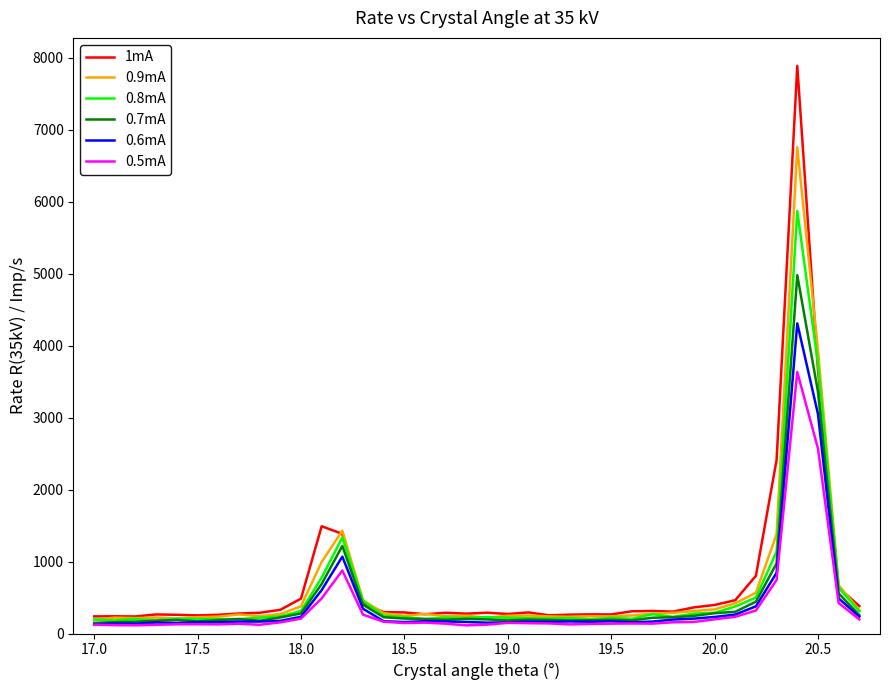

How many categories are shown in the chart?

38